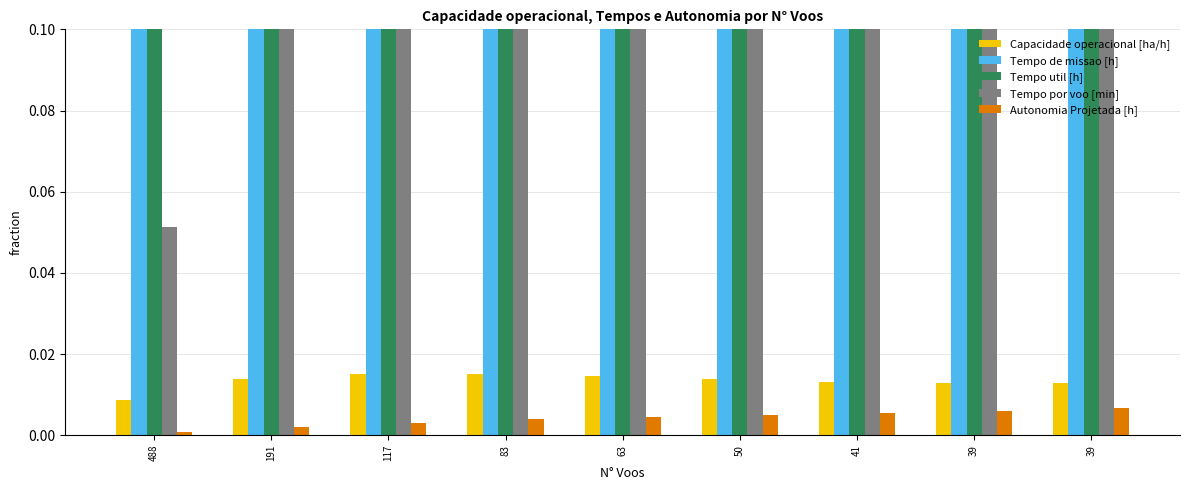

List the series in order of their peak value, lowest first.

Autonomia Projetada [h], Capacidade operacional [ha/h], Tempo util [h], Tempo por voo [min], Tempo de missao [h]